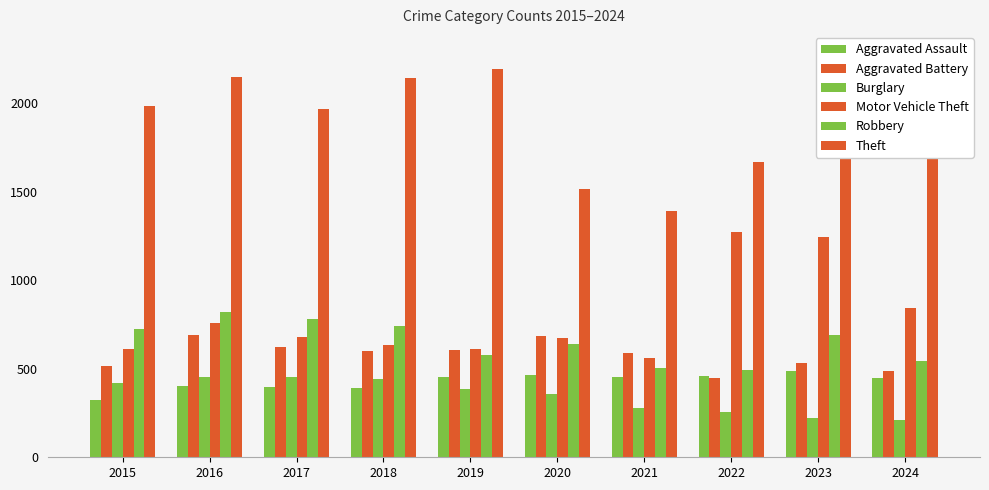

Reading left to right, extract all data points from this chart.

Aggravated Assault: 2015=323	2016=402	2017=396	2018=392	2019=452	2020=466	2021=452	2022=458	2023=488	2024=447
Aggravated Battery: 2015=515	2016=691	2017=623	2018=600	2019=608	2020=686	2021=587	2022=446	2023=530	2024=489
Burglary: 2015=421	2016=451	2017=453	2018=443	2019=383	2020=357	2021=280	2022=253	2023=224	2024=211
Motor Vehicle Theft: 2015=614	2016=756	2017=680	2018=631	2019=611	2020=673	2021=560	2022=1272	2023=1246	2024=843
Robbery: 2015=726	2016=819	2017=780	2018=741	2019=577	2020=637	2021=506	2022=495	2023=690	2024=541
Theft: 2015=1981	2016=2148	2017=1968	2018=2140	2019=2190	2020=1512	2021=1392	2022=1664	2023=1720	2024=1683